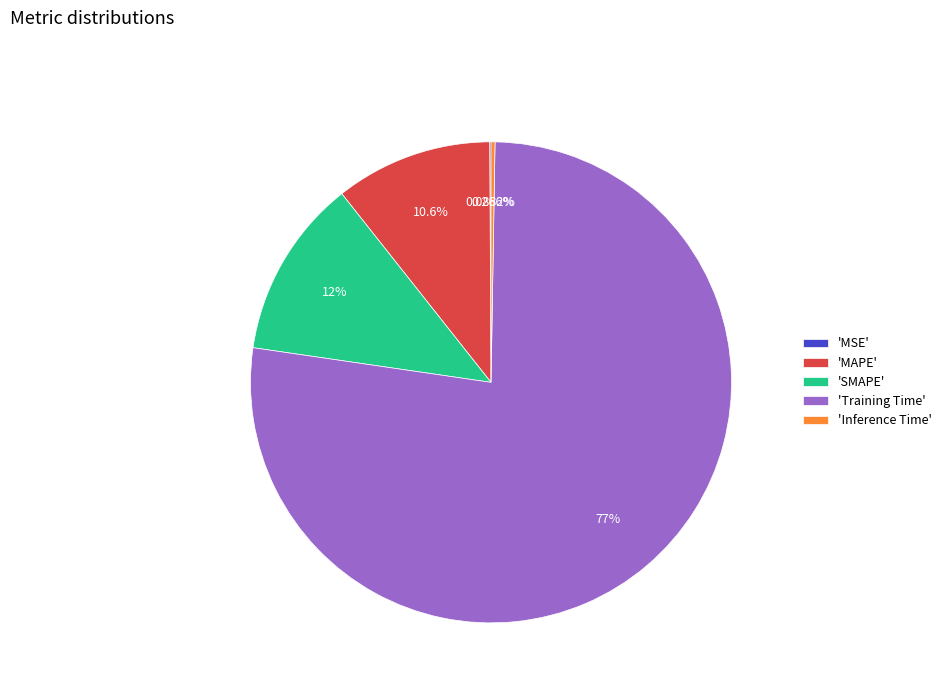

Which category has the biggest portion of the pie?

'Training Time'